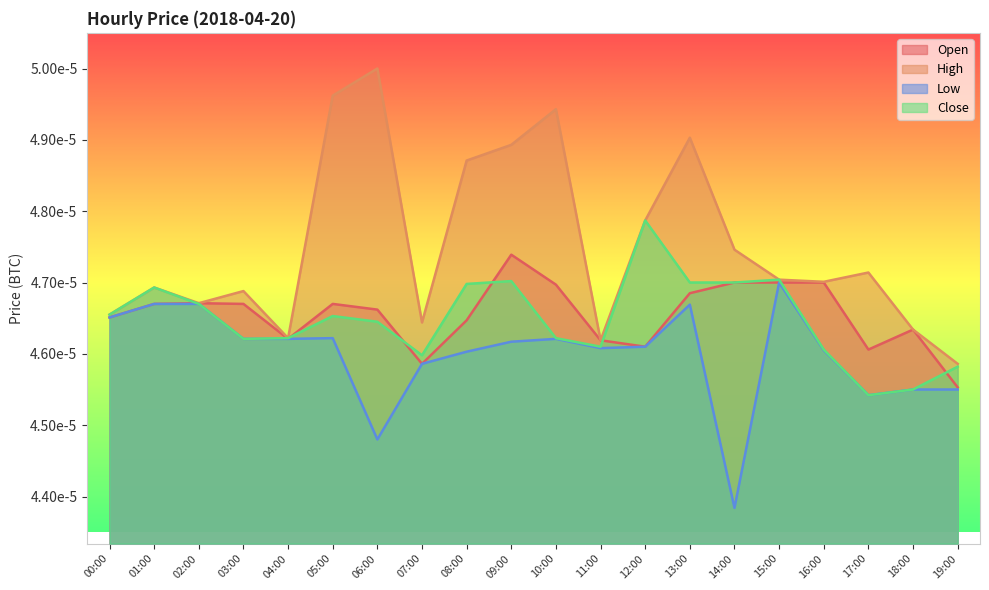

True or false: High and Open cross at least once.

False